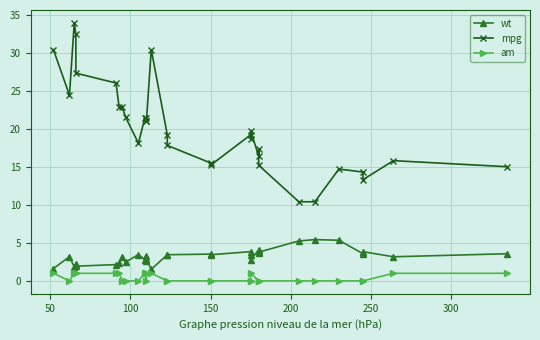

Count the number of categories in the chart.

32